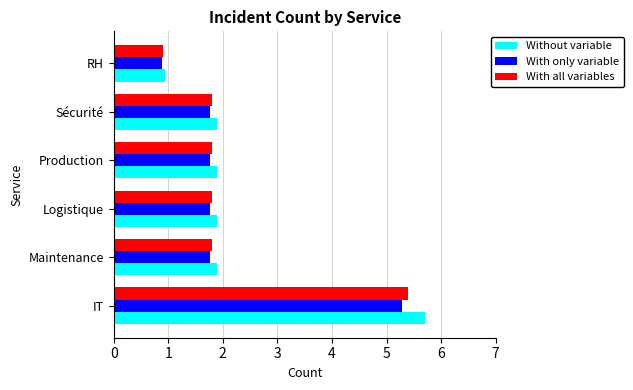

What is the approximate value of With only variable at Sécurité?

1.8